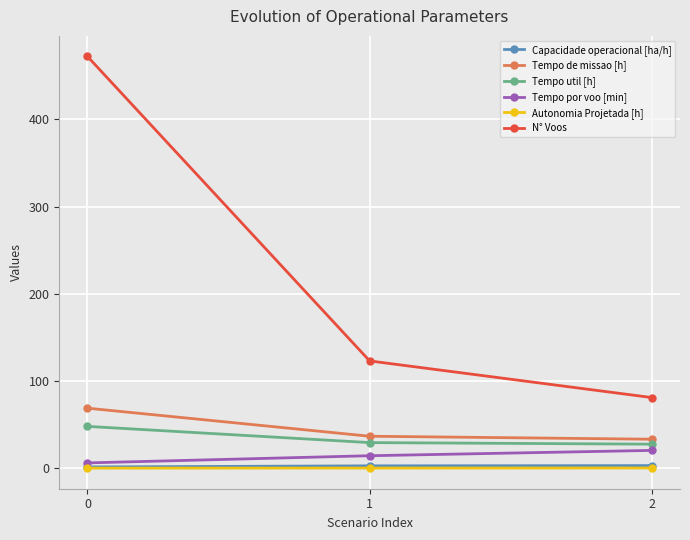

What is the maximum value shown in the chart?

472.0